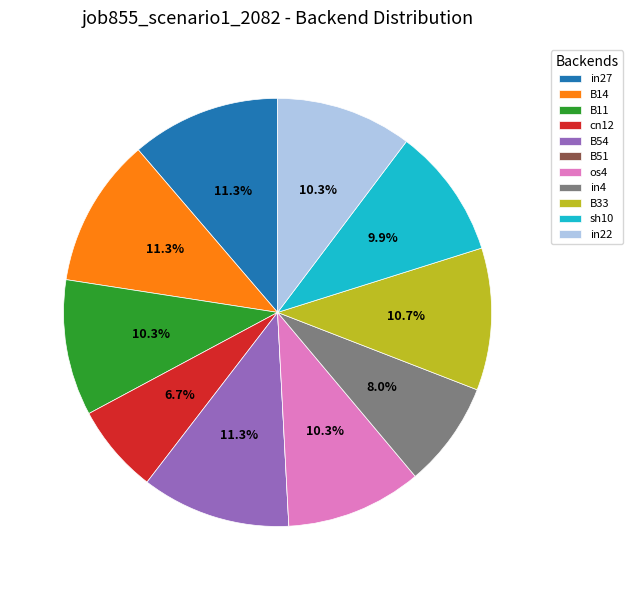

Between cn12 and in4, which is larger?

in4